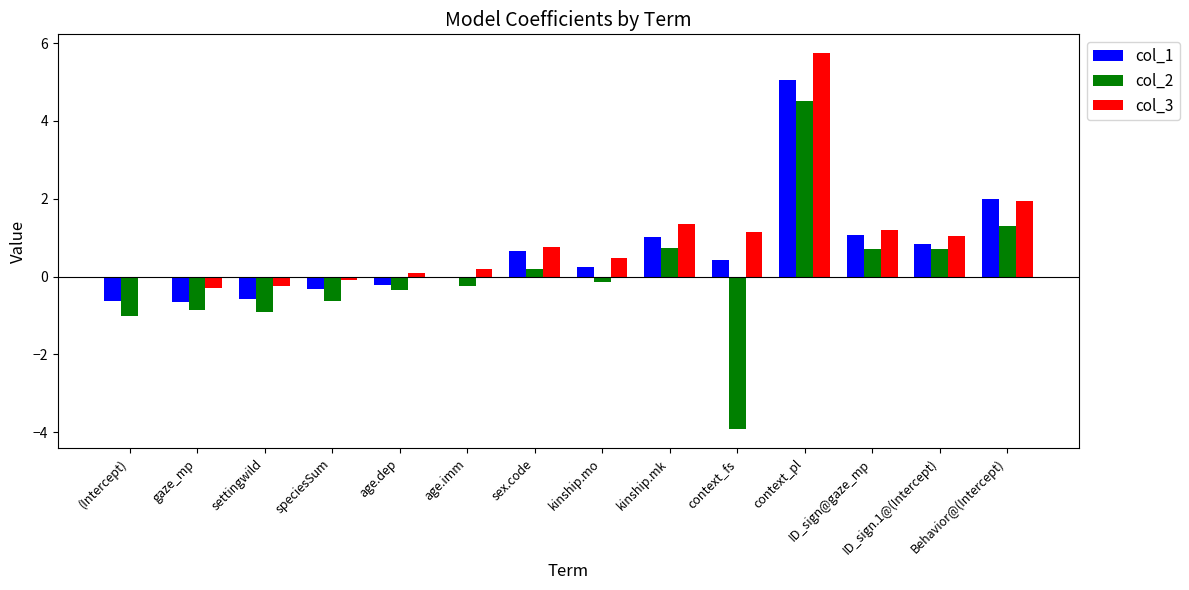

What is the maximum value for col_3?

5.7